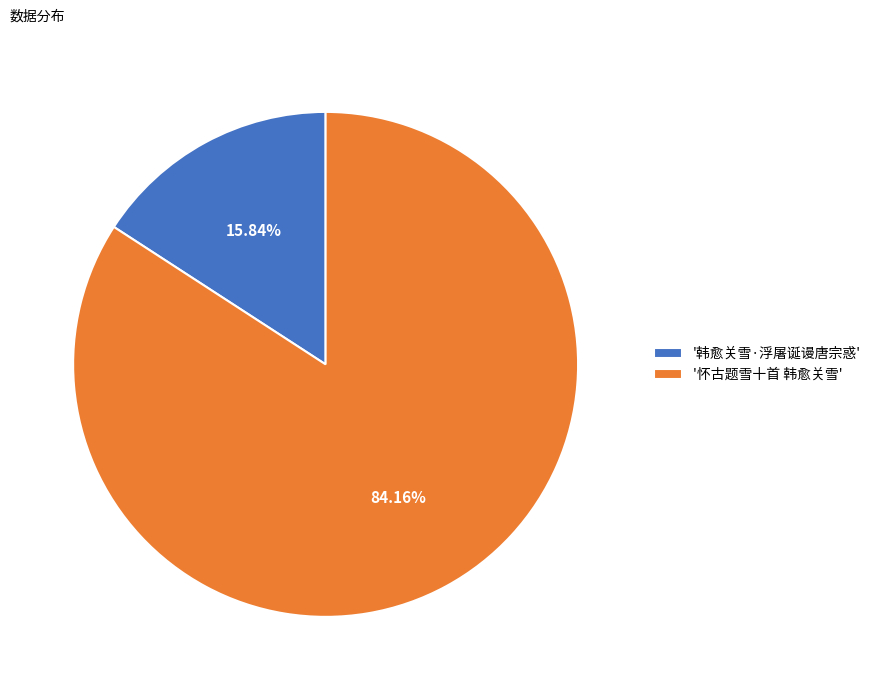

What is the majority slice?

'怀古题雪十首 韩愈关雪'